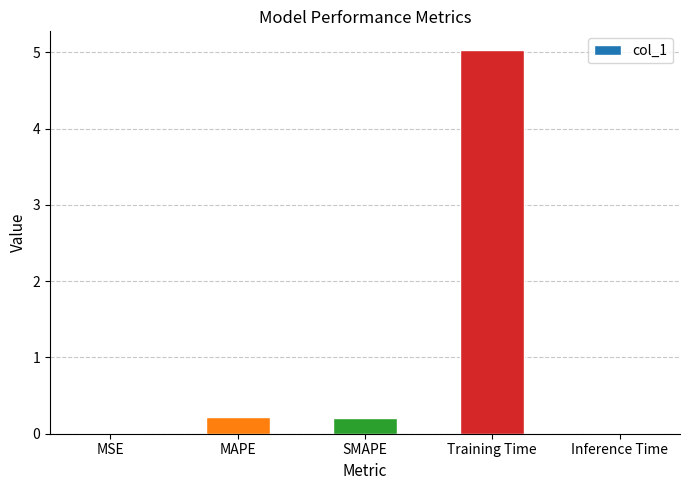

What is the sum of the values at SMAPE and MAPE?

0.4